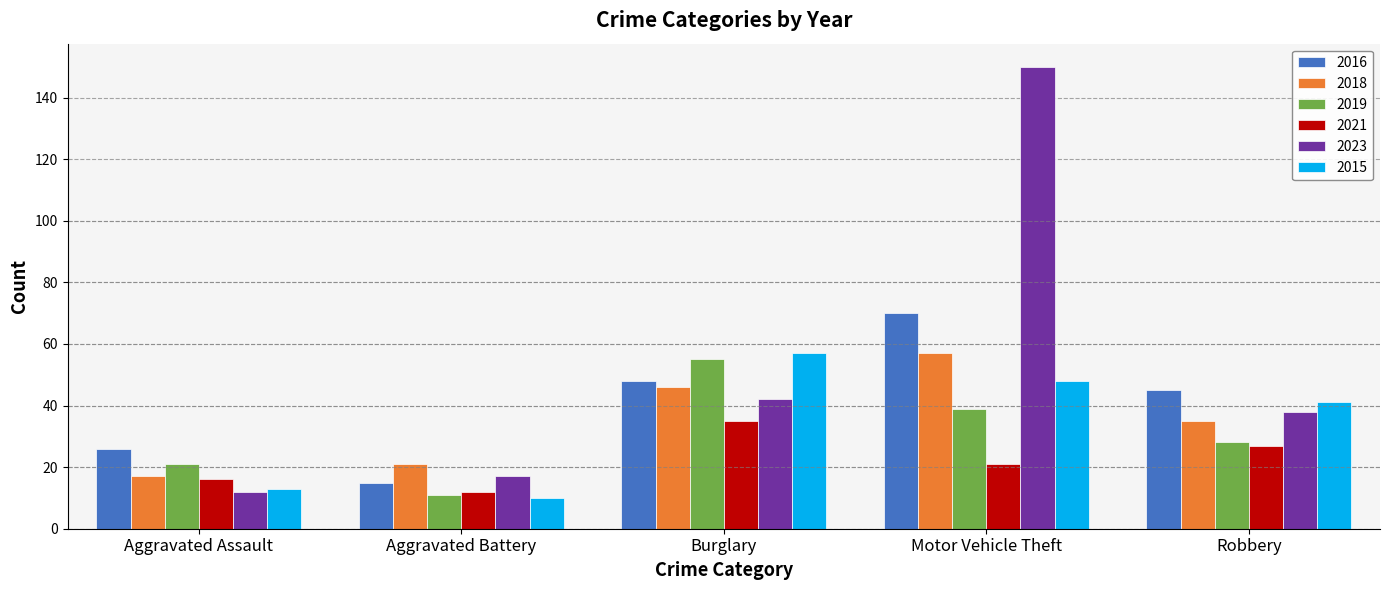

At which category does the chart reach its peak across all series?

Motor Vehicle Theft